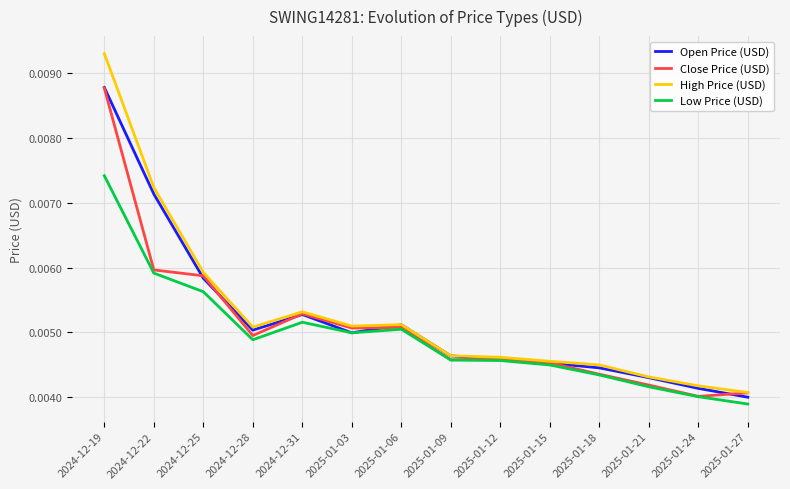

Which series has the widest spread of values?

High Price (USD)